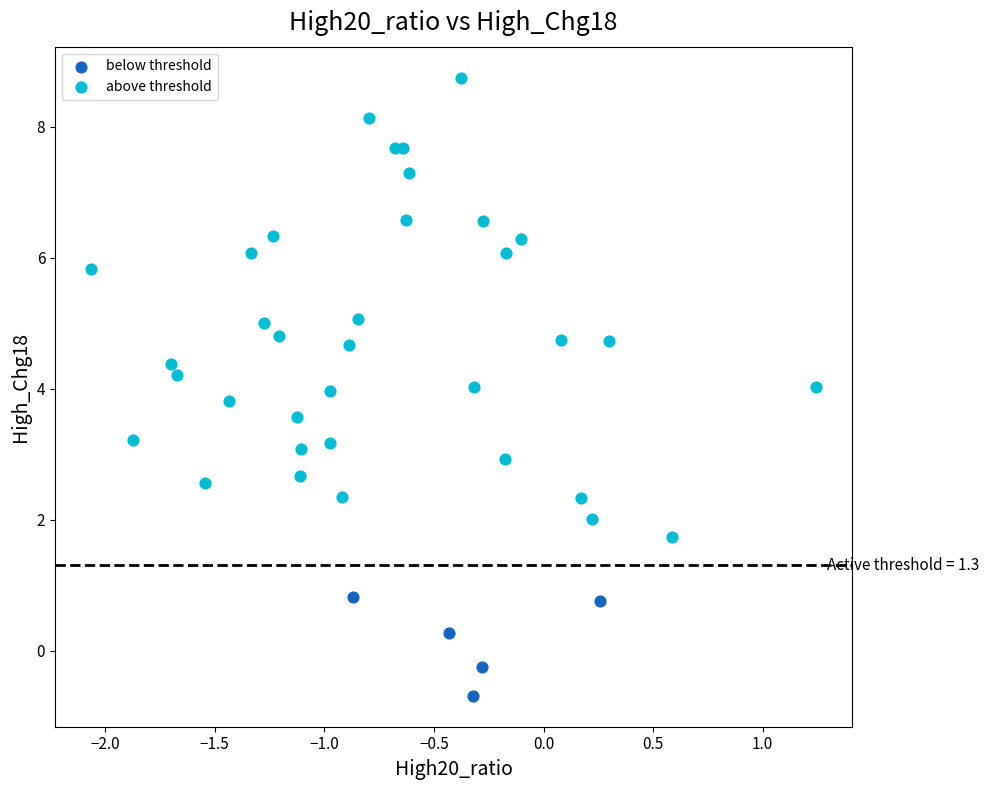

Which series contains the lowest Y value?

below threshold